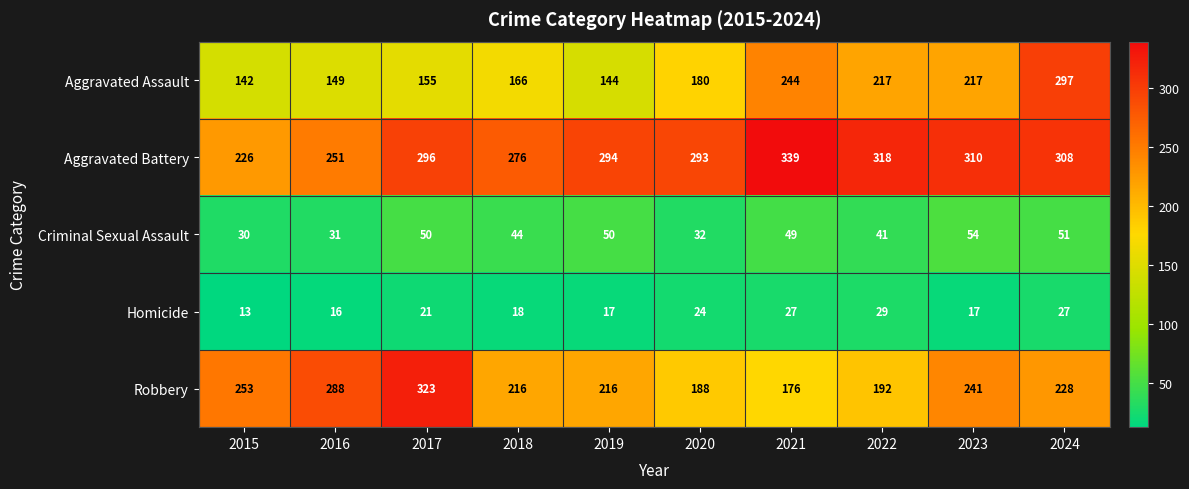

Between 2017 and 2023, which series saw the biggest shift?

Robbery